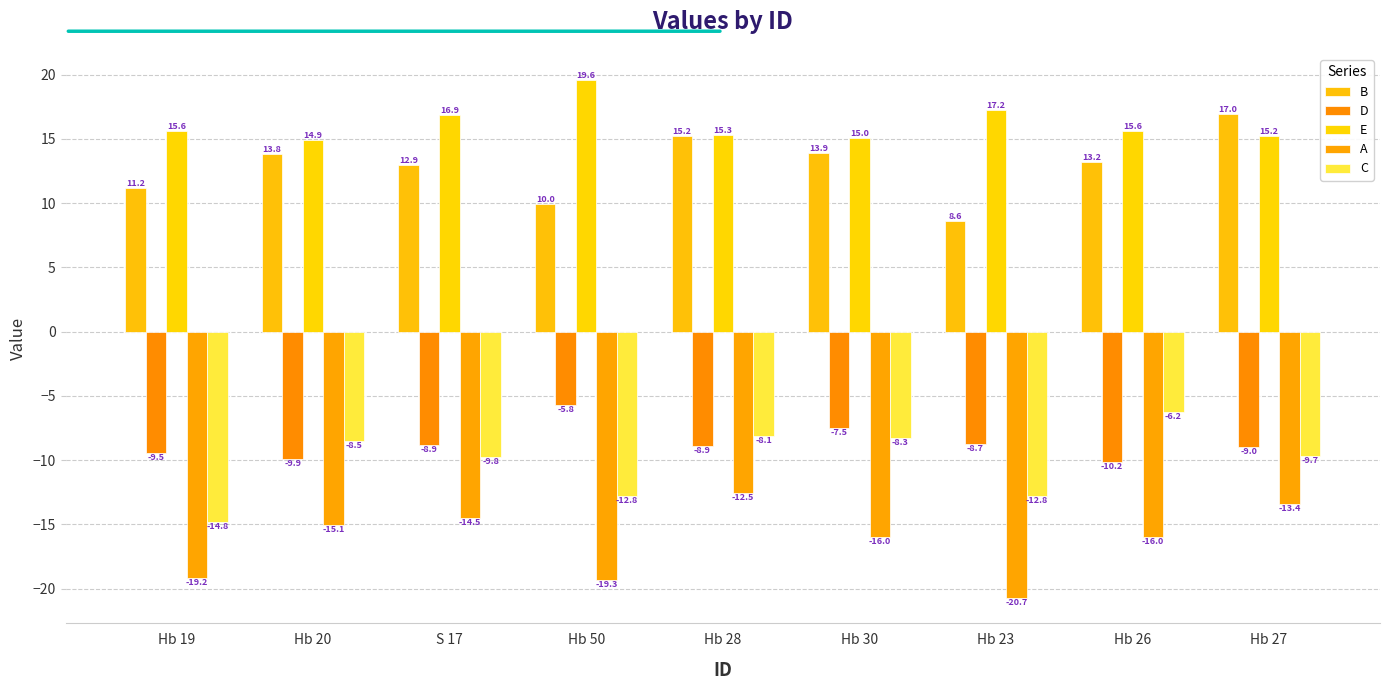

Reading left to right, what are all the values shown in this chart?

B: Hb 19=11.2	Hb 20=13.8	S 17=12.9	Hb 50=10.0	Hb 28=15.2	Hb 30=13.9	Hb 23=8.6	Hb 26=13.2	Hb 27=17.0
D: Hb 19=-9.5	Hb 20=-9.9	S 17=-8.9	Hb 50=-5.8	Hb 28=-8.9	Hb 30=-7.5	Hb 23=-8.7	Hb 26=-10.2	Hb 27=-9.0
E: Hb 19=15.6	Hb 20=14.9	S 17=16.9	Hb 50=19.6	Hb 28=15.3	Hb 30=15.0	Hb 23=17.2	Hb 26=15.6	Hb 27=15.2
A: Hb 19=-19.2	Hb 20=-15.1	S 17=-14.5	Hb 50=-19.3	Hb 28=-12.5	Hb 30=-16.0	Hb 23=-20.7	Hb 26=-16.0	Hb 27=-13.4
C: Hb 19=-14.8	Hb 20=-8.5	S 17=-9.8	Hb 50=-12.8	Hb 28=-8.1	Hb 30=-8.3	Hb 23=-12.8	Hb 26=-6.2	Hb 27=-9.7